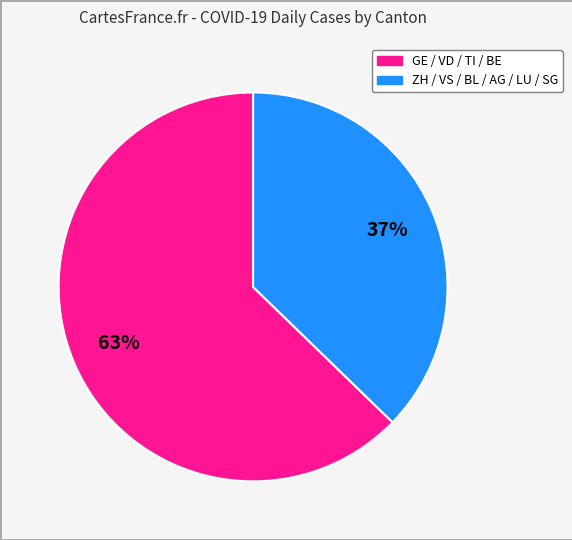

How many segments does this pie chart have?

2